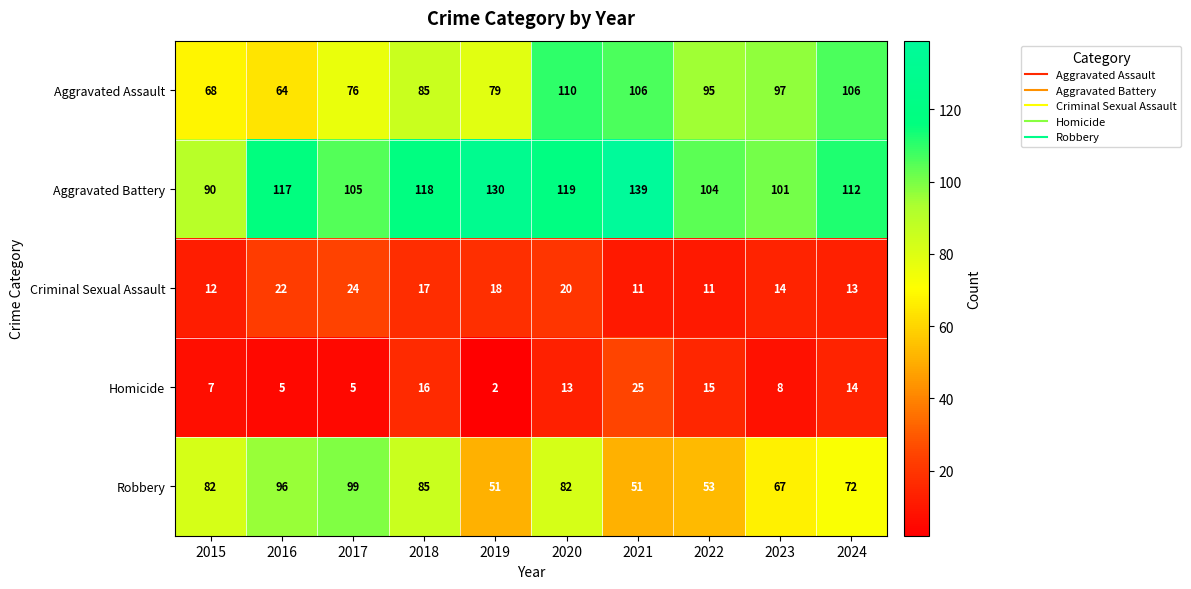

List the series in order of their peak value, highest first.

Aggravated Battery, Aggravated Assault, Robbery, Homicide, Criminal Sexual Assault